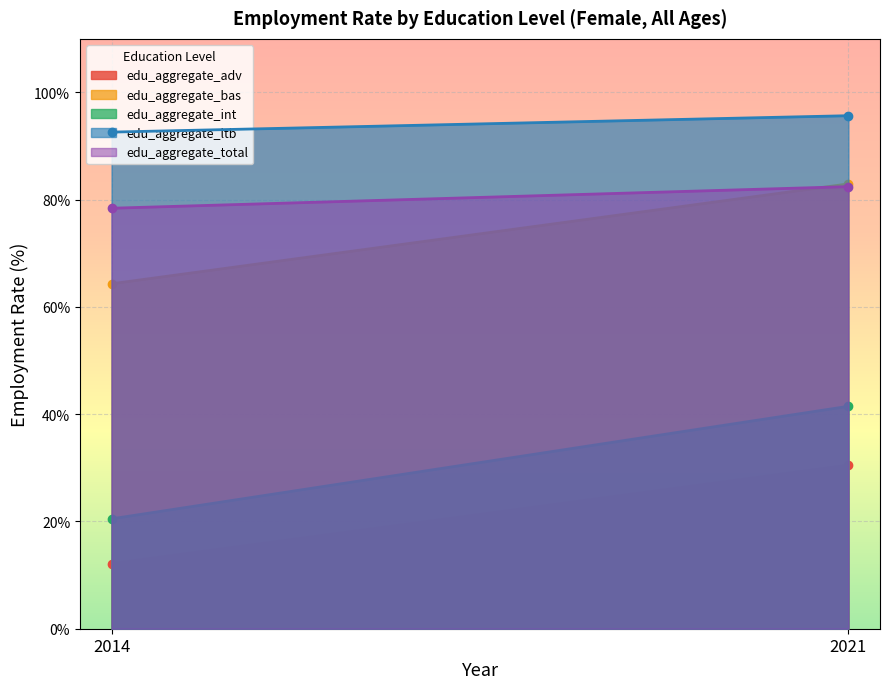

True or false: edu_aggregate_int has a value of 72.7 at 2021.

False